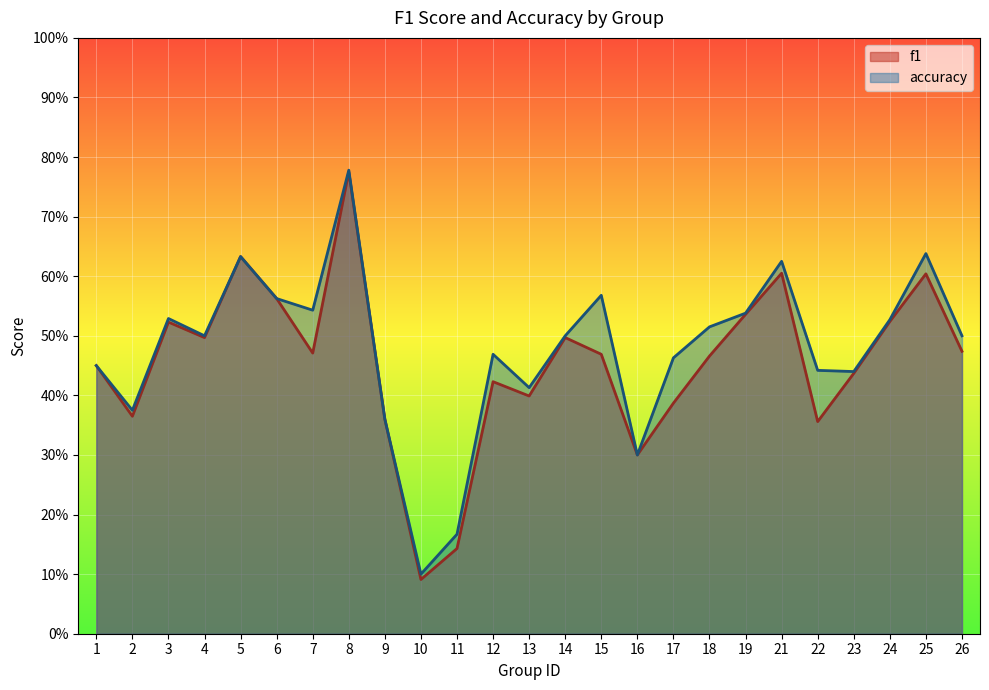

Reading left to right, extract all data points from this chart.

f1: 1=0.5	2=0.4	3=0.5	4=0.5	5=0.6	6=0.6	7=0.5	8=0.8	9=0.4	10=0.1	11=0.1	12=0.4	13=0.4	14=0.5	15=0.5	16=0.3	17=0.4	18=0.5	19=0.5	21=0.6	22=0.4	23=0.4	24=0.5	25=0.6	26=0.5
accuracy: 1=0.5	2=0.4	3=0.5	4=0.5	5=0.6	6=0.6	7=0.5	8=0.8	9=0.4	10=0.1	11=0.2	12=0.5	13=0.4	14=0.5	15=0.6	16=0.3	17=0.5	18=0.5	19=0.5	21=0.6	22=0.4	23=0.4	24=0.5	25=0.6	26=0.5